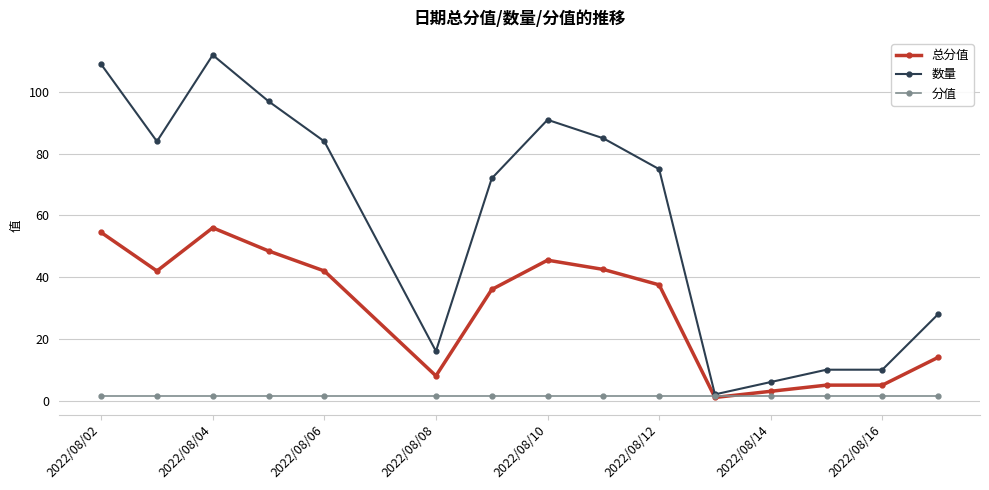

Rank the series by their average value, from highest to lowest.

数量, 总分值, 分值